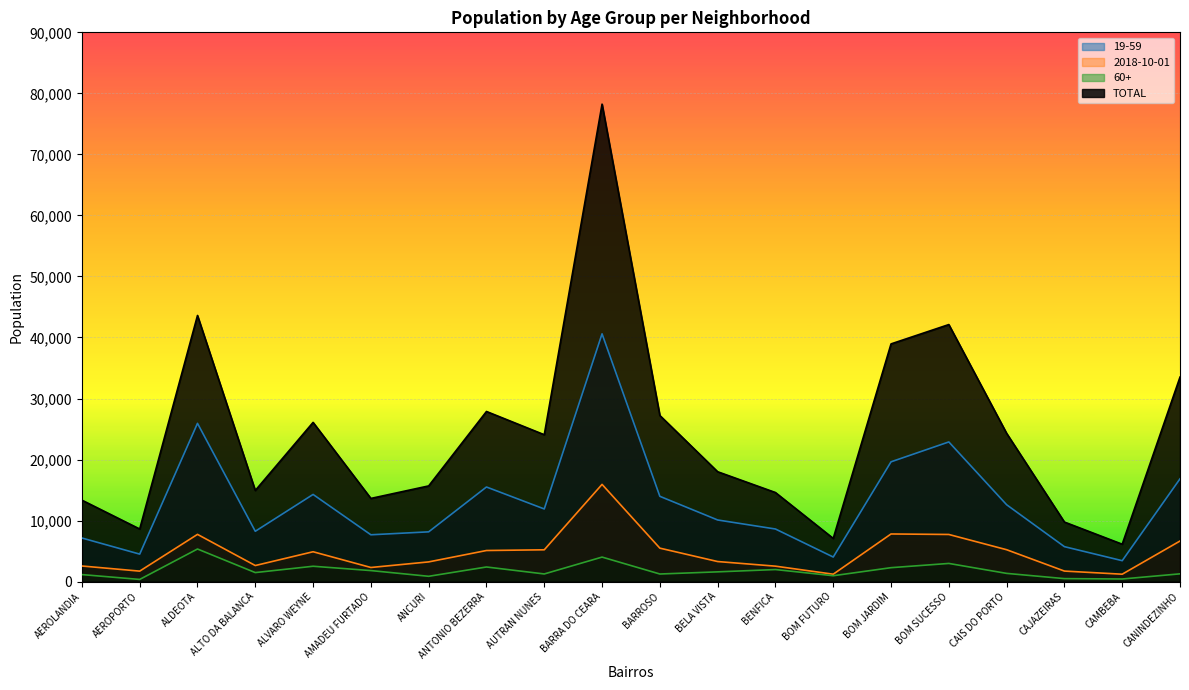

What is the label of the 11th point from the right?

BARRA DO CEARA